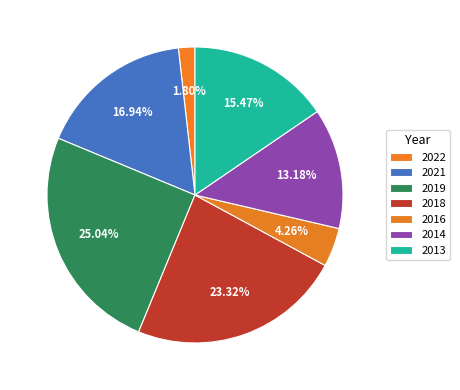

How many segments does this pie chart have?

7